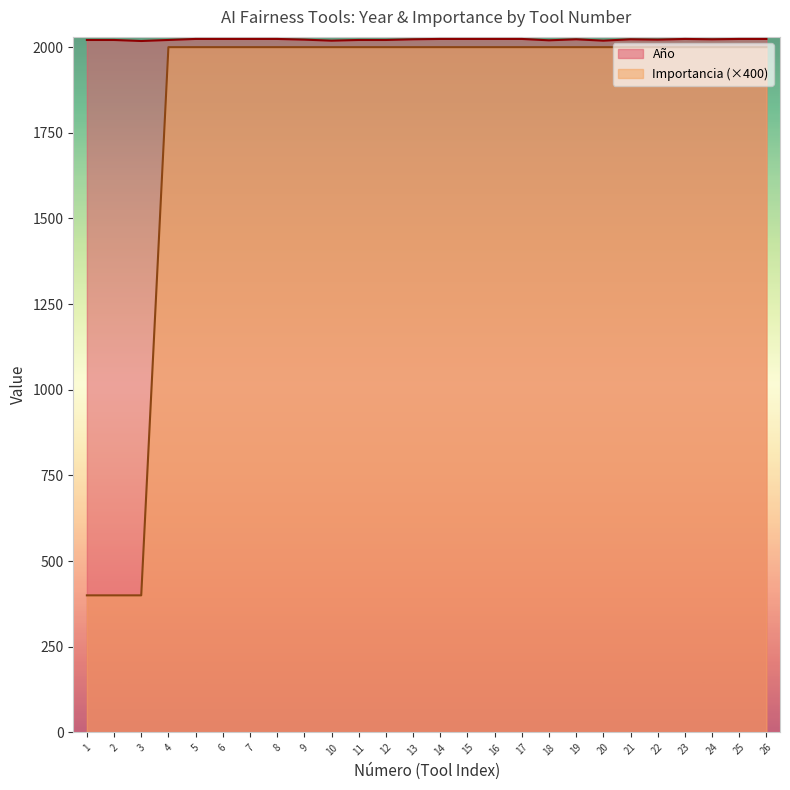

Which series has the largest total across all categories?

Año